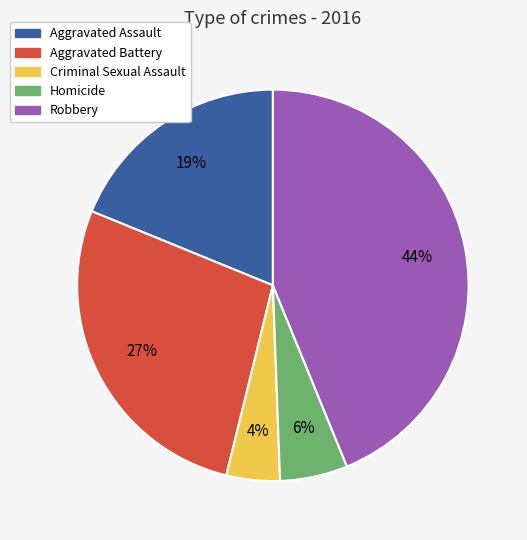

To the nearest percent, what is the average slice percentage?

20%